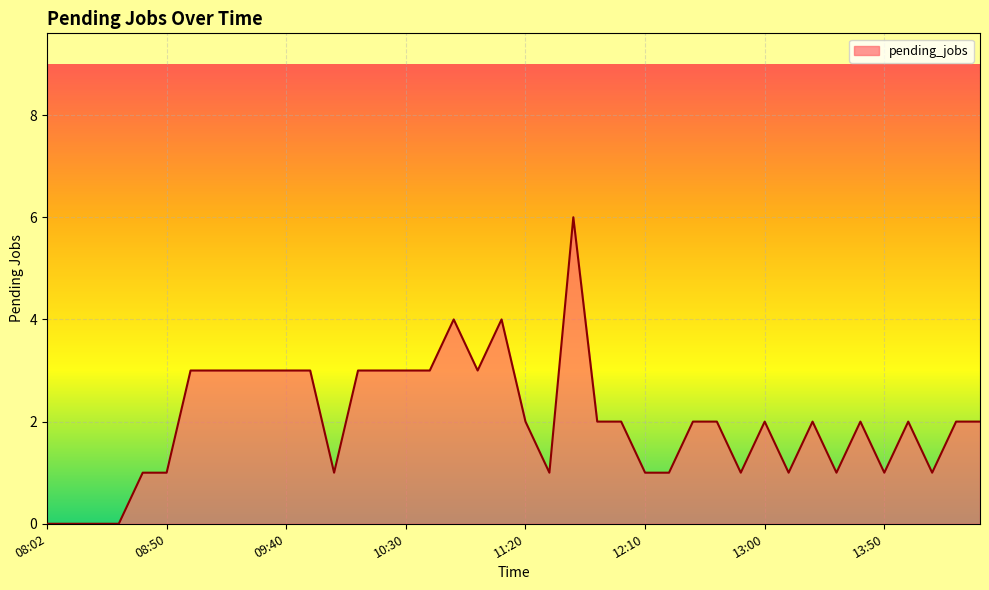

How many series are shown in this chart?

1